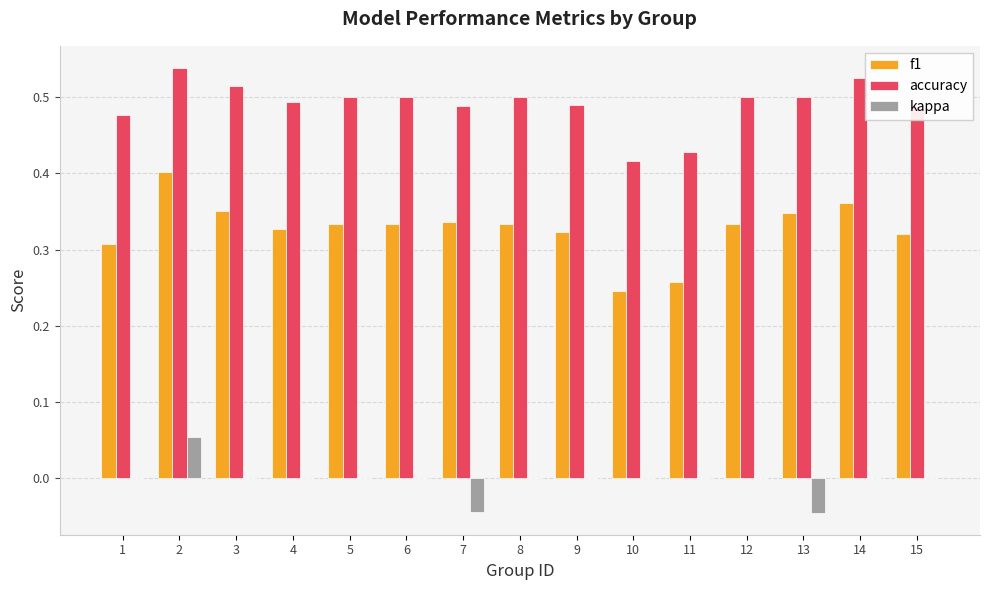

How many groups of bars are there?

15